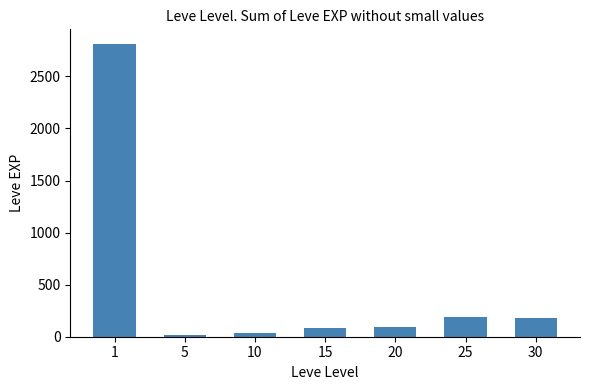

The value at 5 is 14. True or false?

True